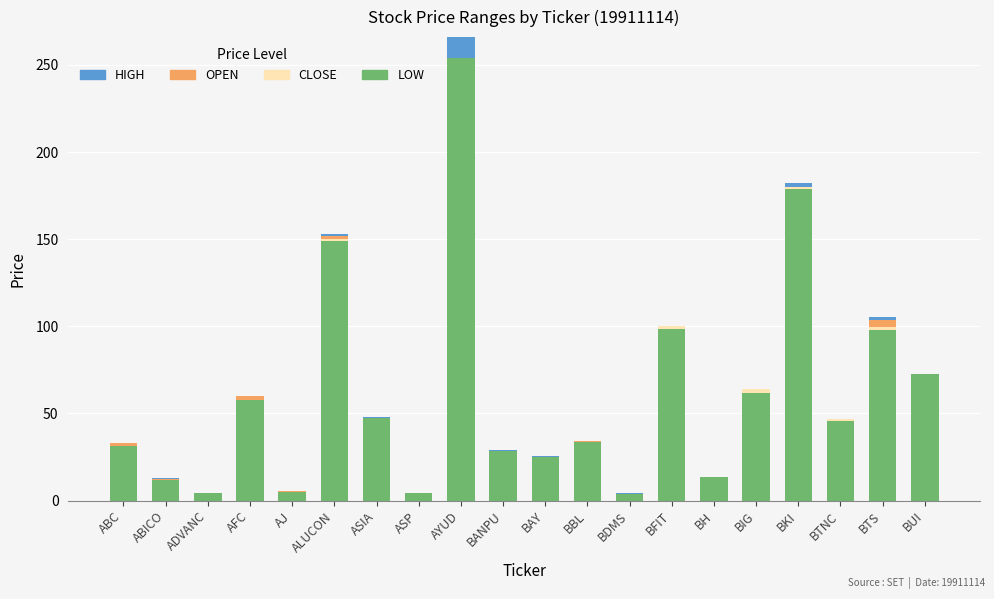

Between AYUD and BANPU, which series saw the biggest shift?

LOW